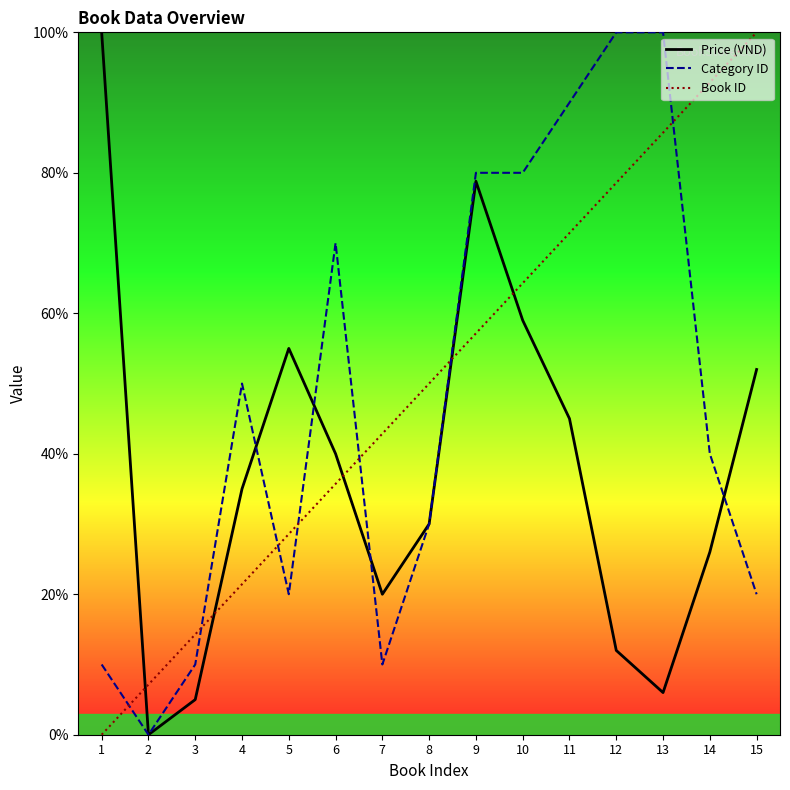

Which category has the lowest value across all series?

2